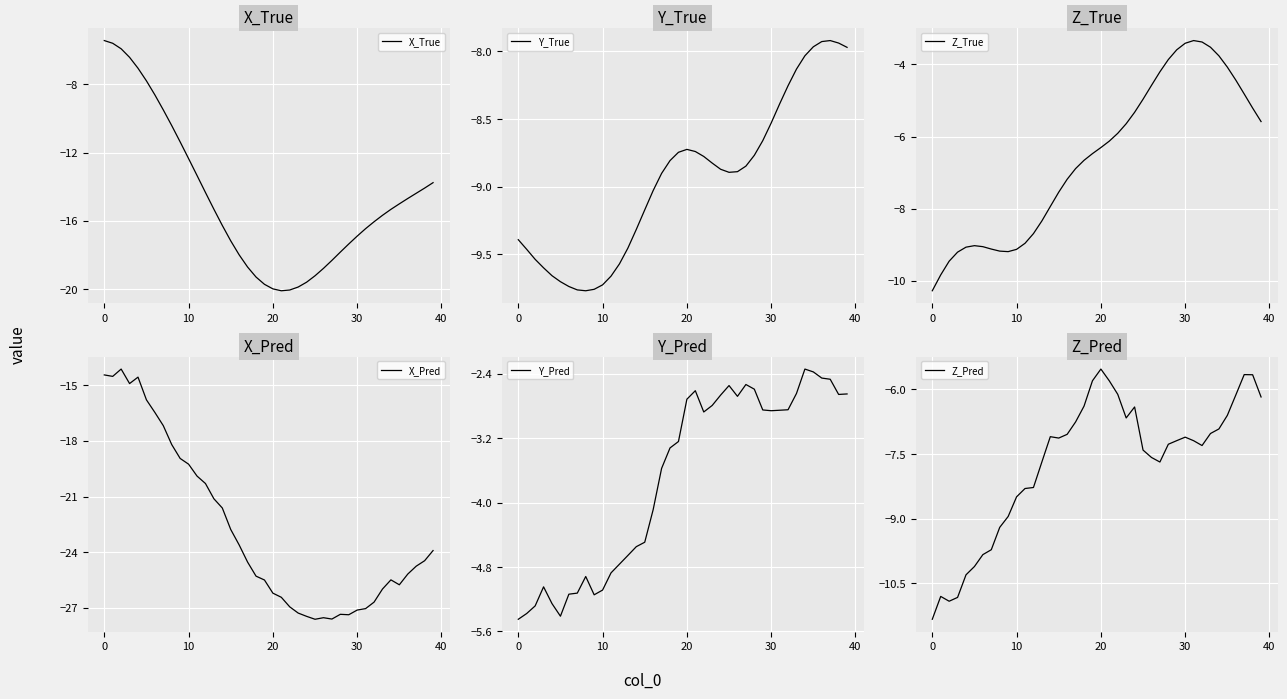

Where does the Z_True series first go above -6?

22